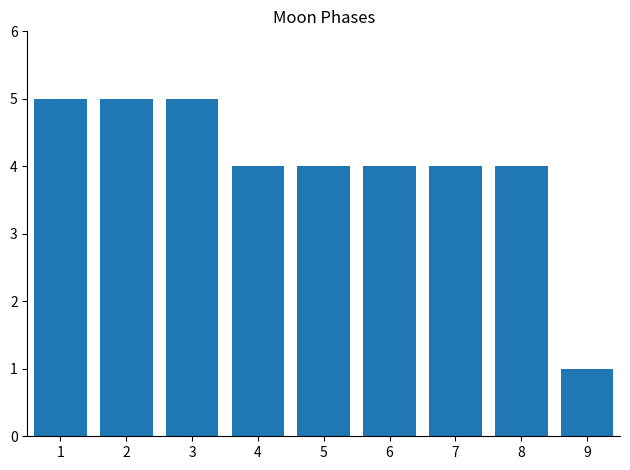

Are the bars grouped side by side (vs. stacked)?

No